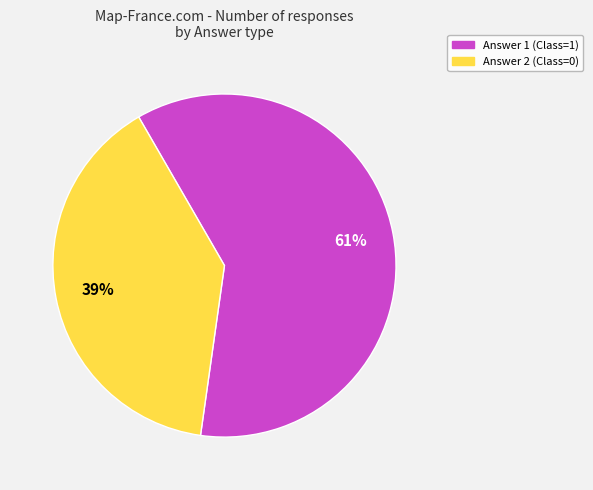

How many slices are in this pie chart?

2